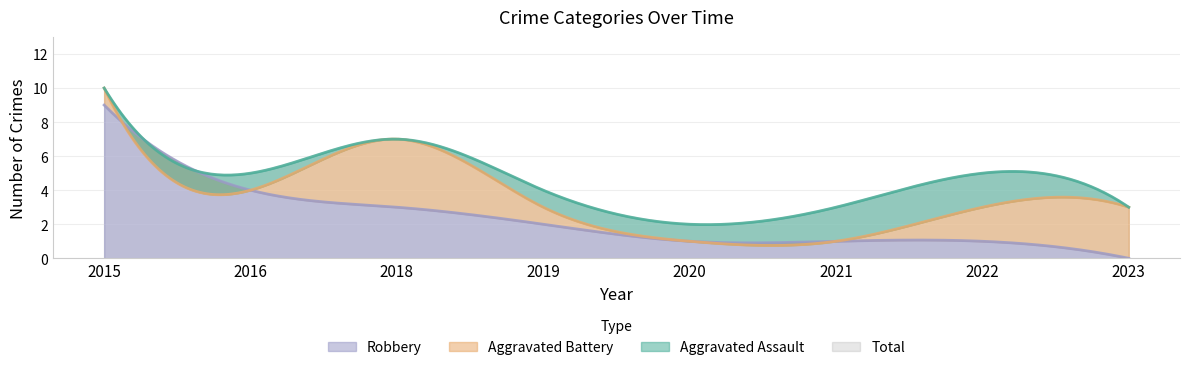

In Total, how many points are lower than both neighbors (excluding endpoints)?

2